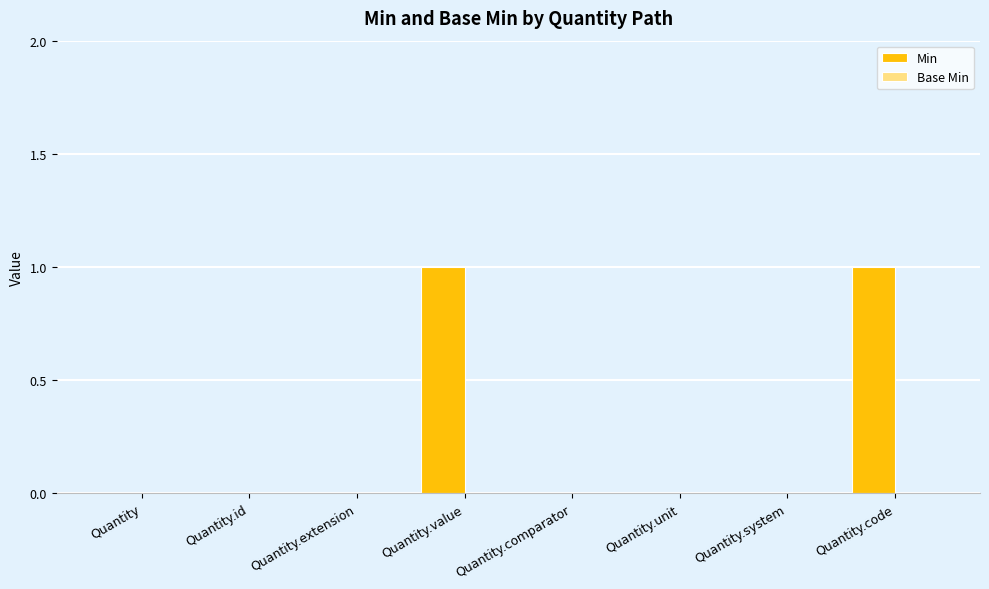

Is it true that the value at Quantity.unit is 0?

True